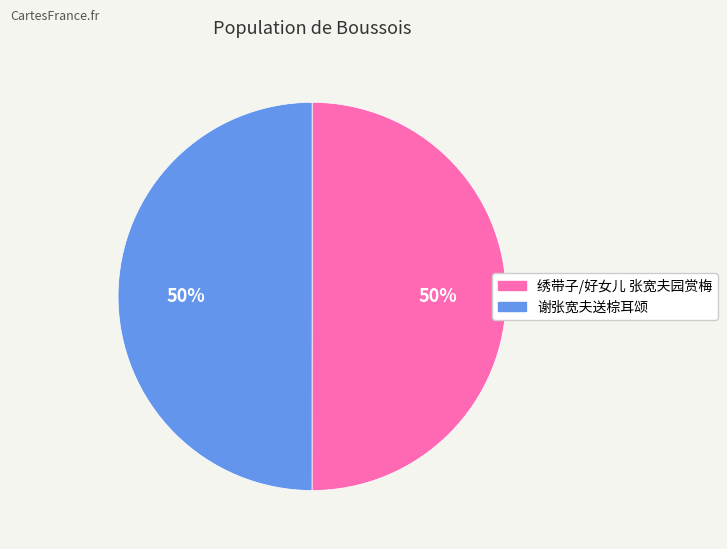

How many segments does this pie chart have?

2